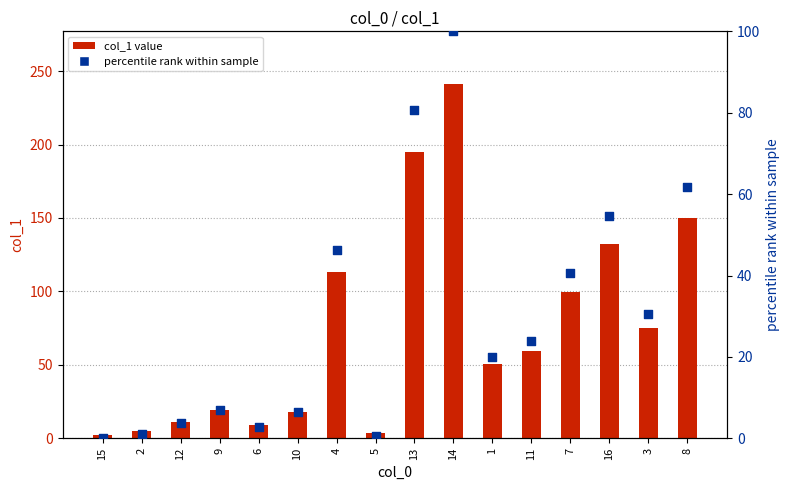

Which series has the largest total across all categories?

col_1 value